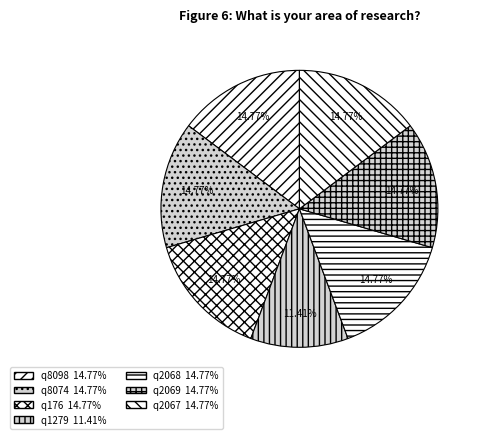

How many segments does this pie chart have?

7